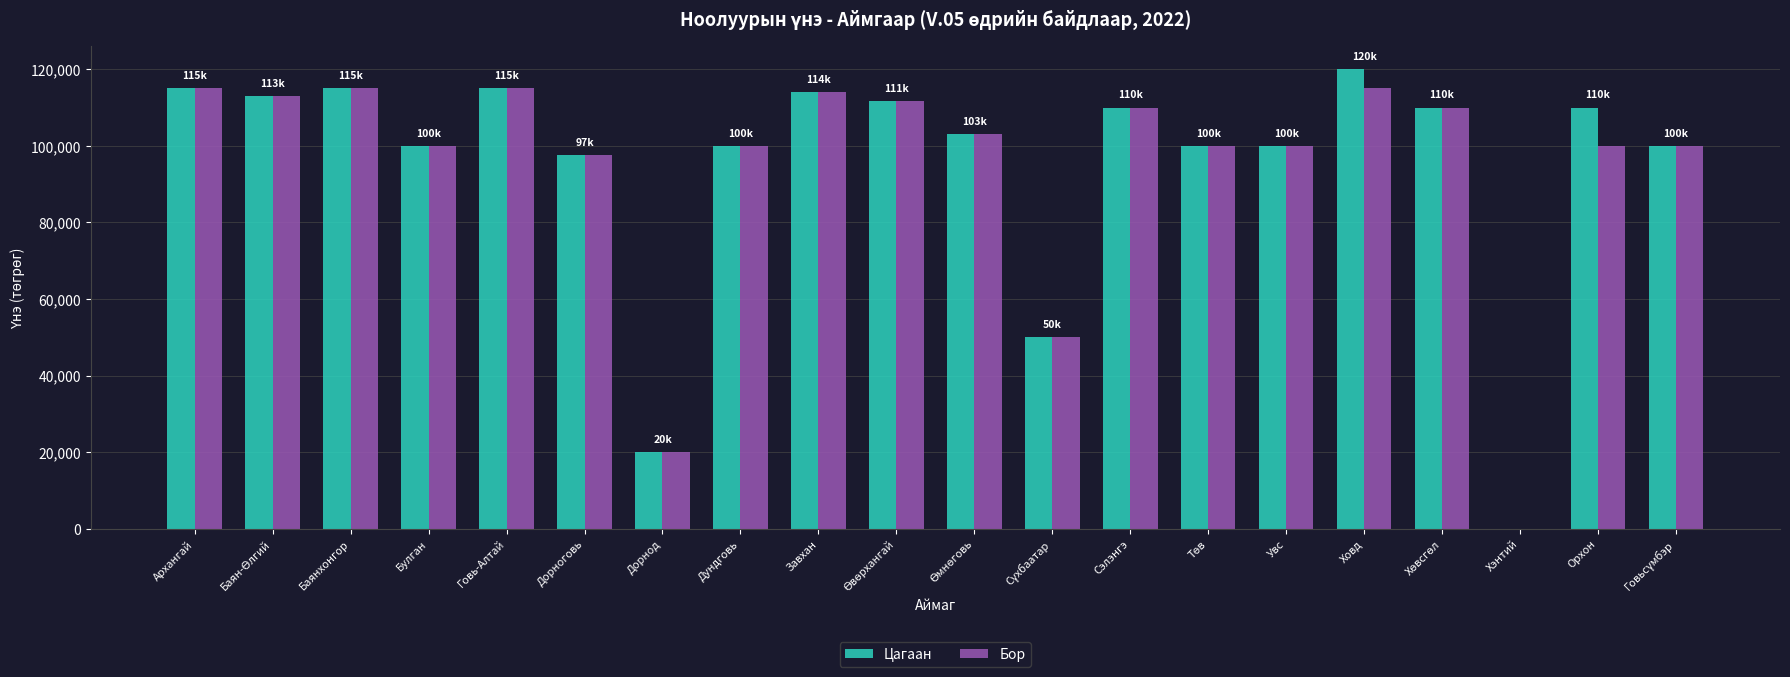

Where does the Цагаан series first go above 110000?

Архангай